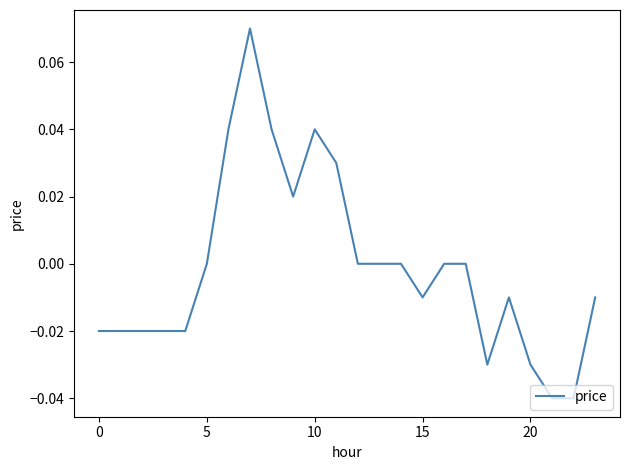

True or false: the data shows 0.0 at 5.

True